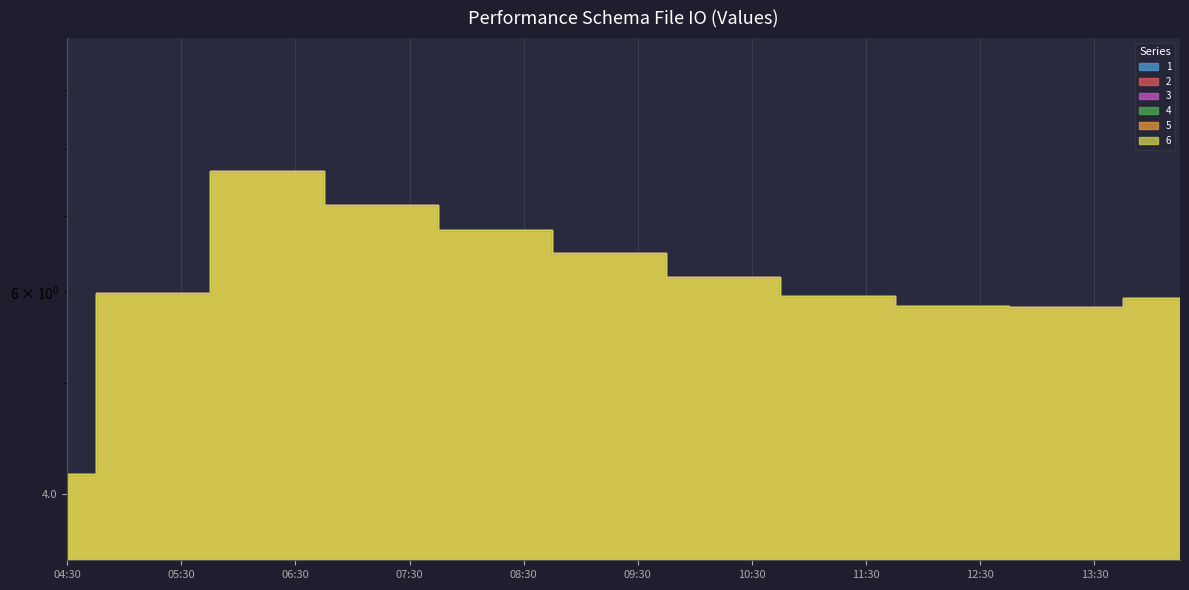

True or false: 3 and 1 cross at least once.

False